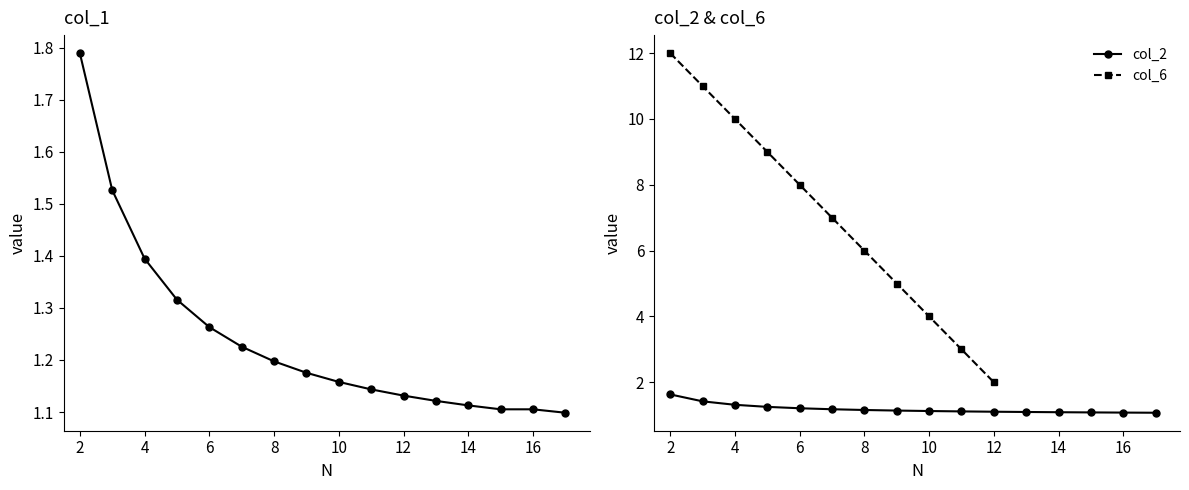

True or false: col_2 has a value of 2.4 at 2.

False